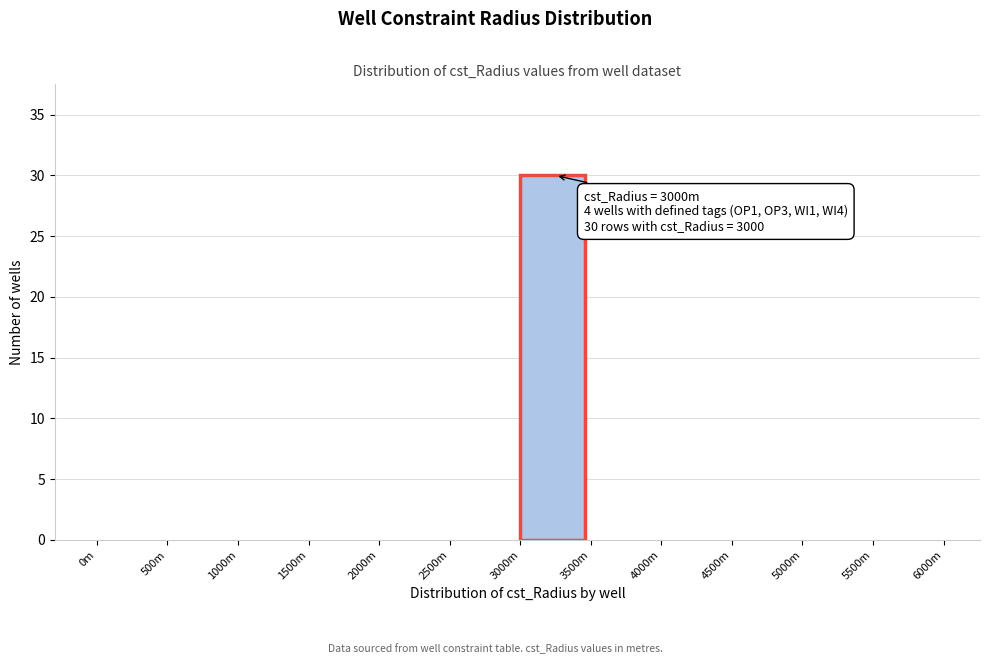

Reading left to right, what are all the values shown in this chart?

0m=0	500m=0	1000m=0	1500m=0	2000m=0	2500m=0	3000m=30	3500m=0	4000m=0	4500m=0	5000m=0	5500m=0